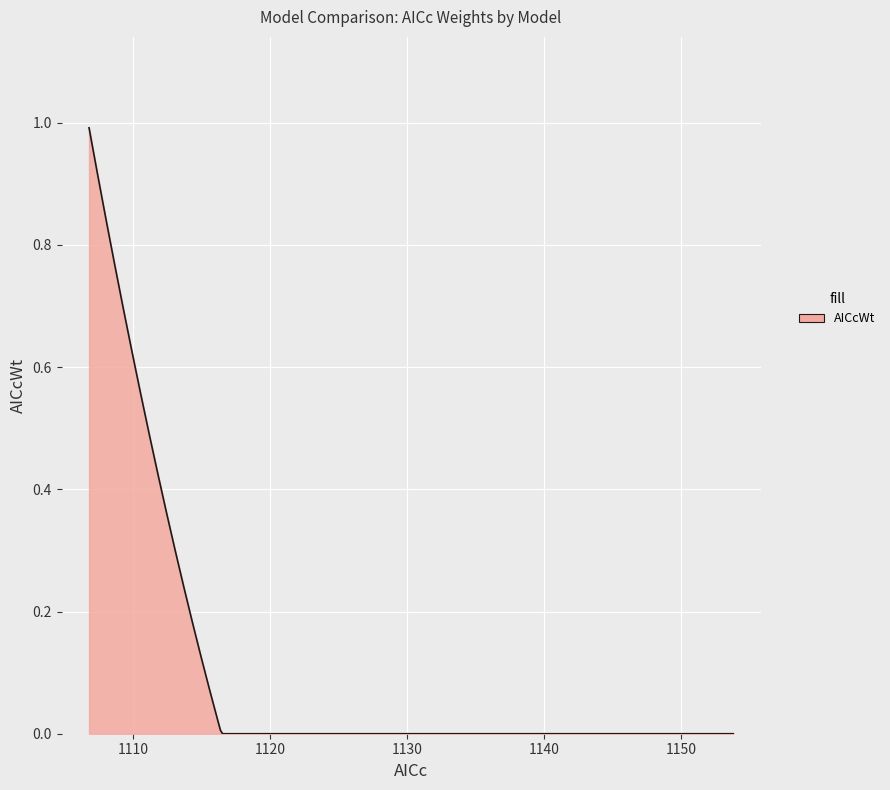

Is this an area chart (filled region under the line)?

Yes